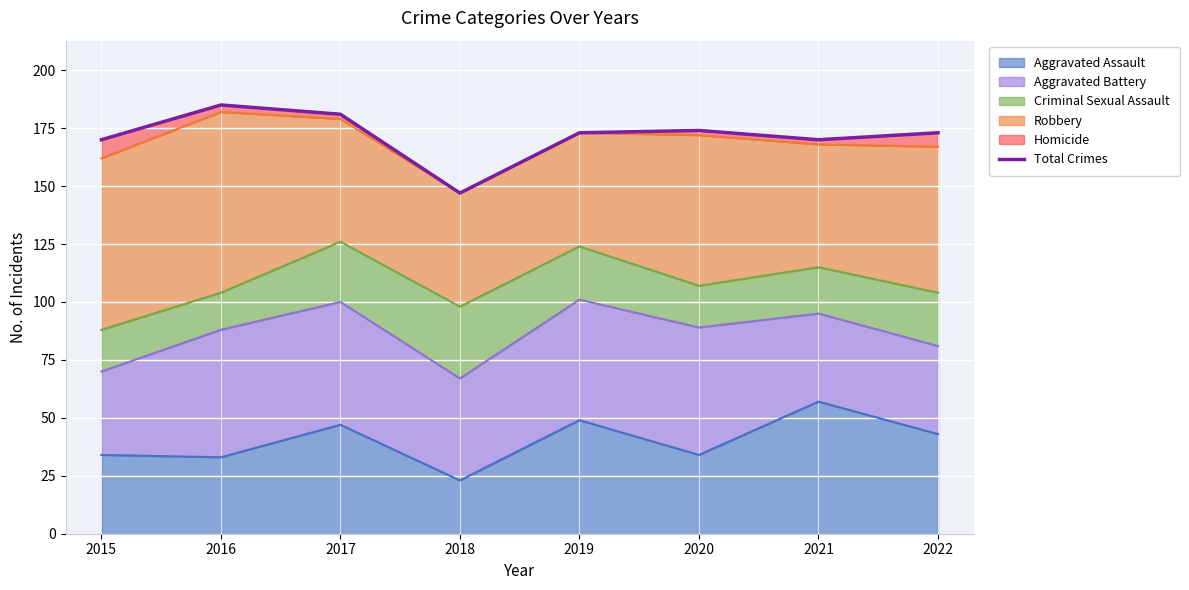

At which label does the data first exceed 173?

2016